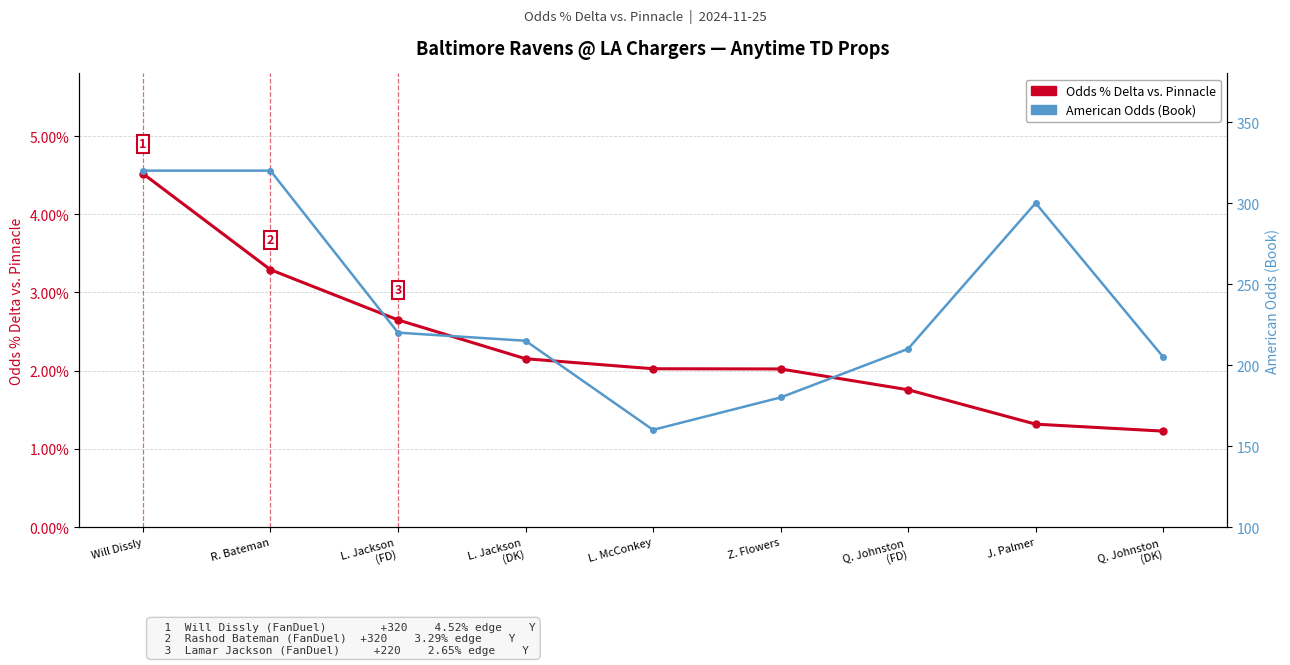

How many lines are shown in the chart?

2